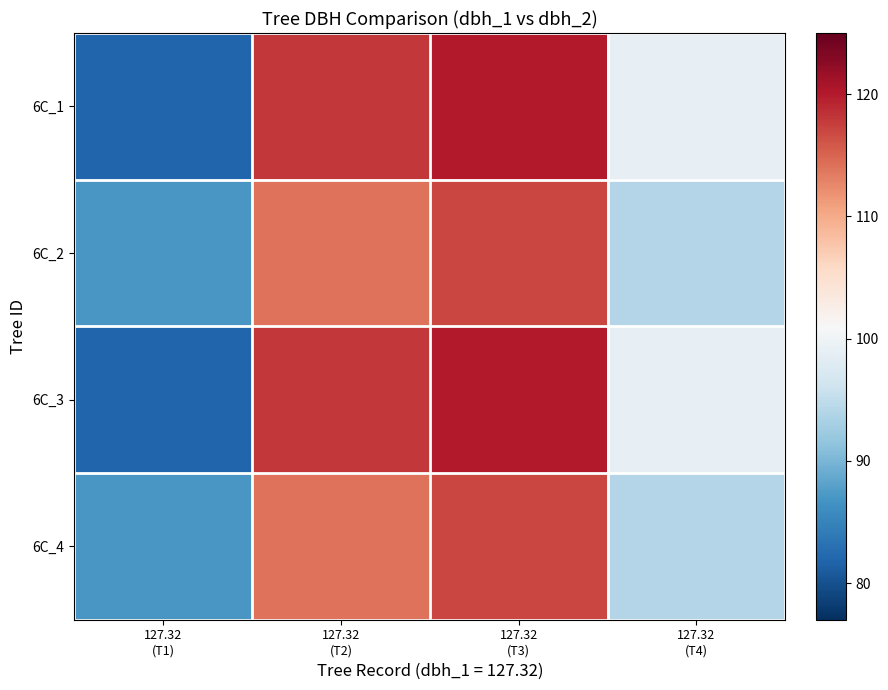

What is the difference between the highest and lowest values at 127.32
(T1)?

5